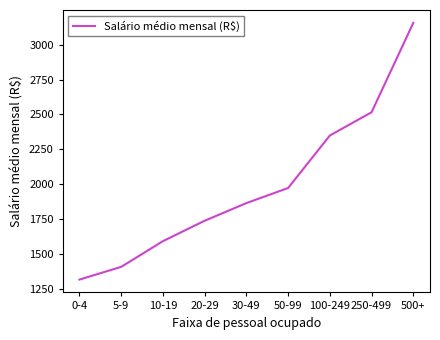

How many series are shown in this chart?

1